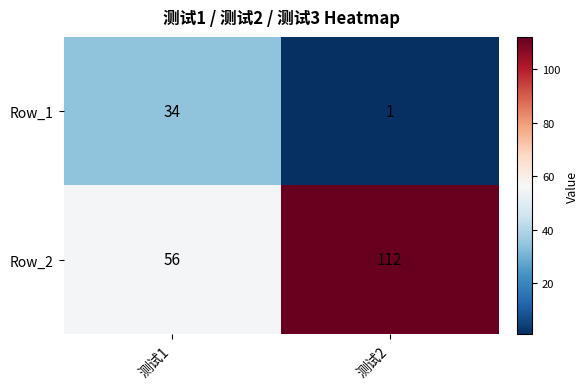

Which series has the largest range (max minus min)?

Row_2